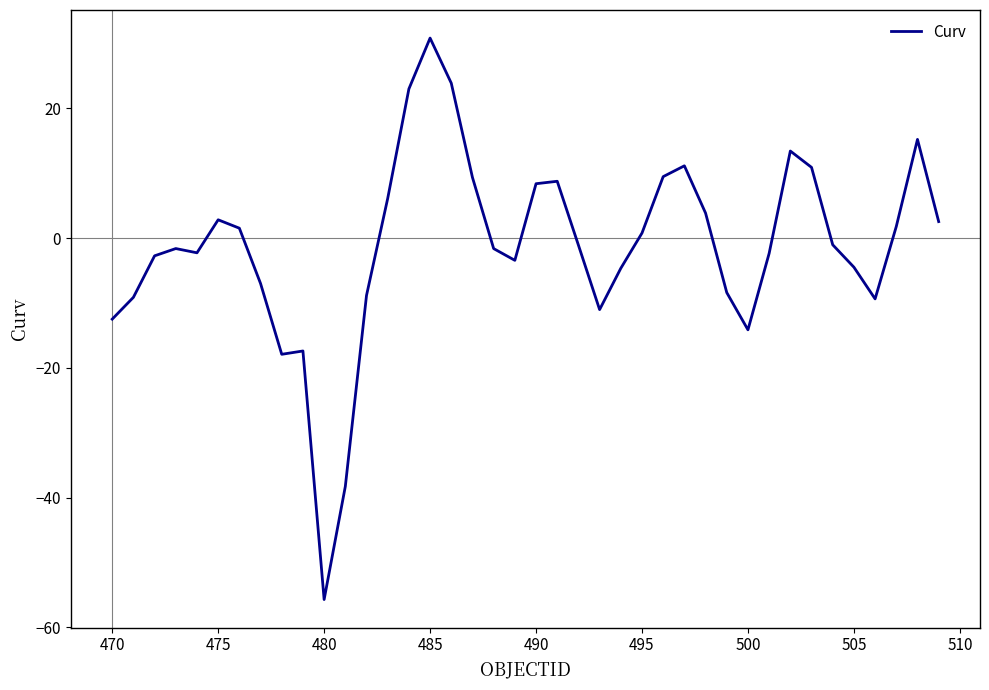

What is the maximum value shown in the chart?

30.8